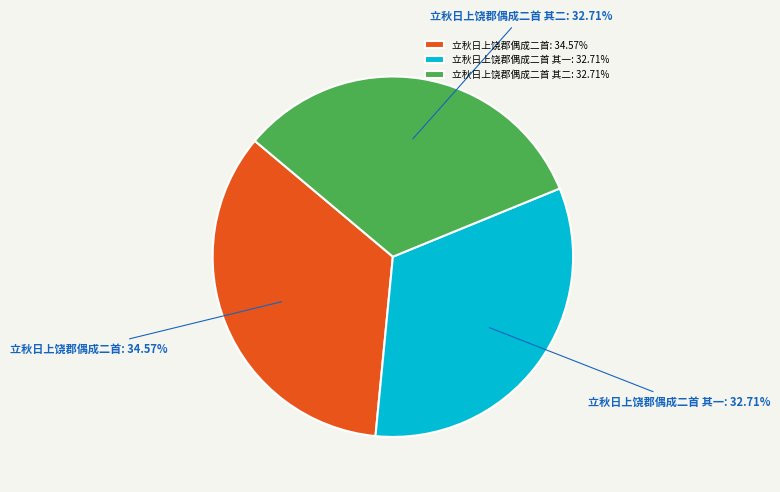

How many slices are in this pie chart?

3